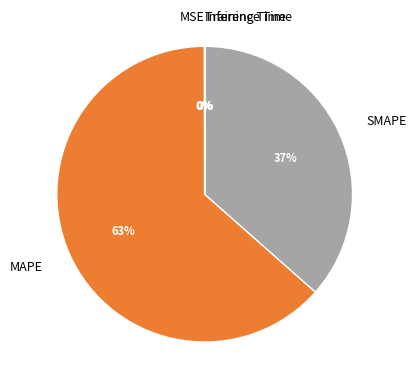

What is the largest slice in the pie chart?

MAPE